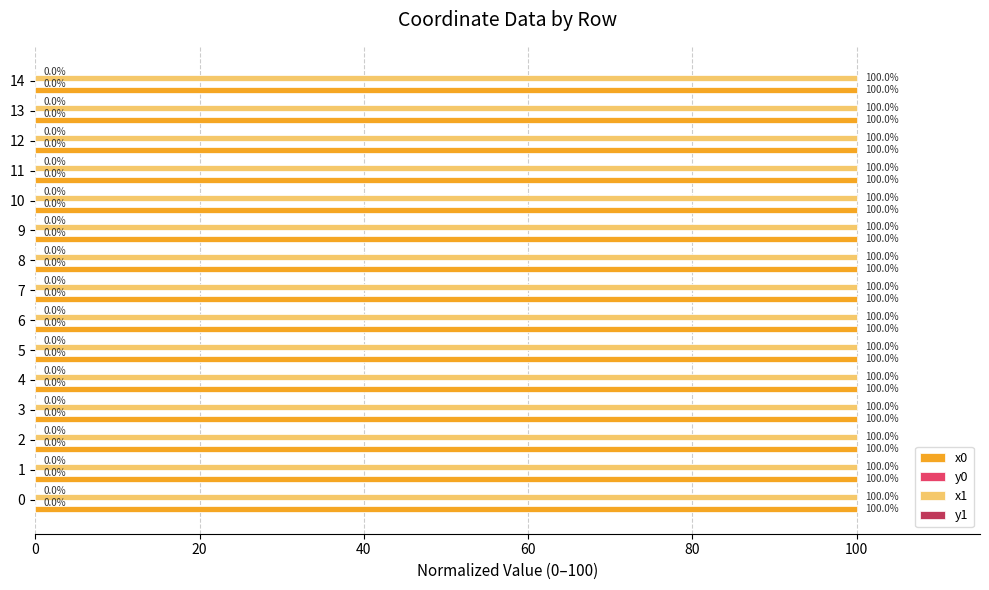

The x0 series shows 63.4 at 6. True or false?

False